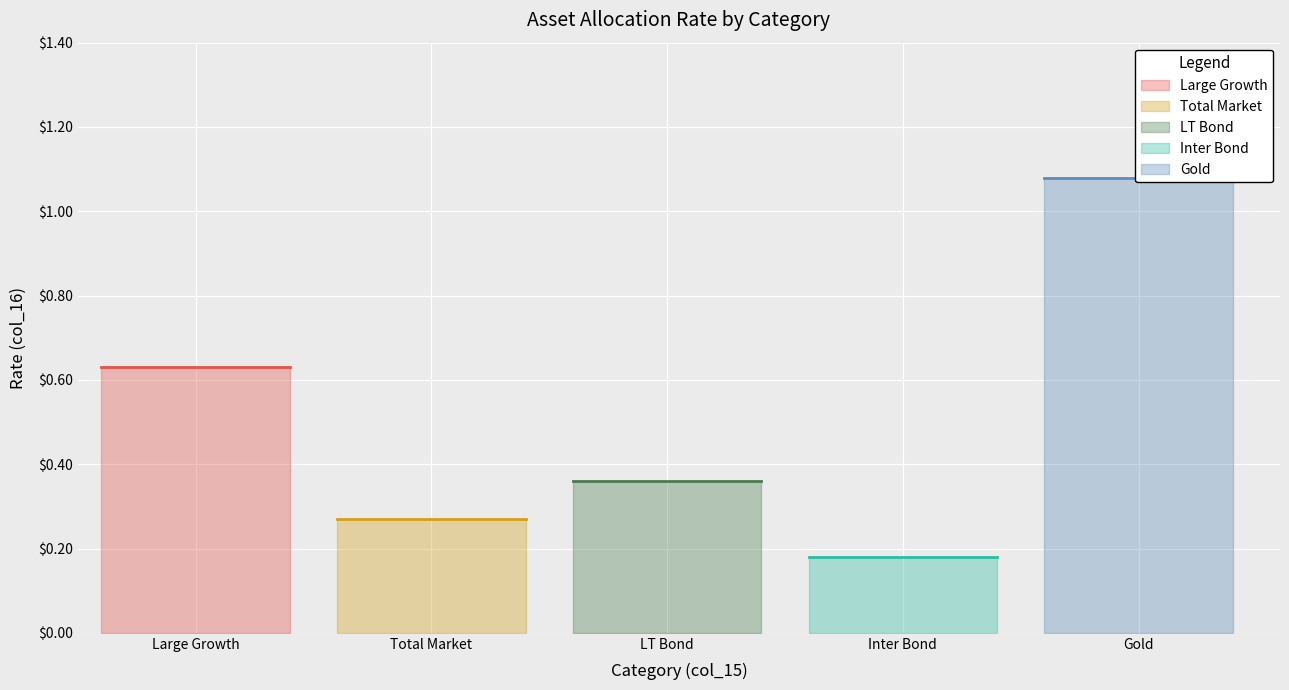

Between LT Bond and Large Growth, which is larger?

Large Growth